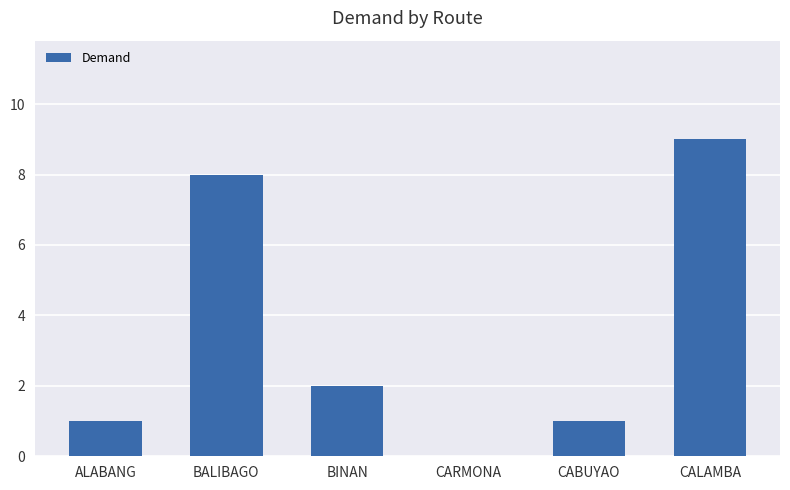

What is the greatest value displayed?

9